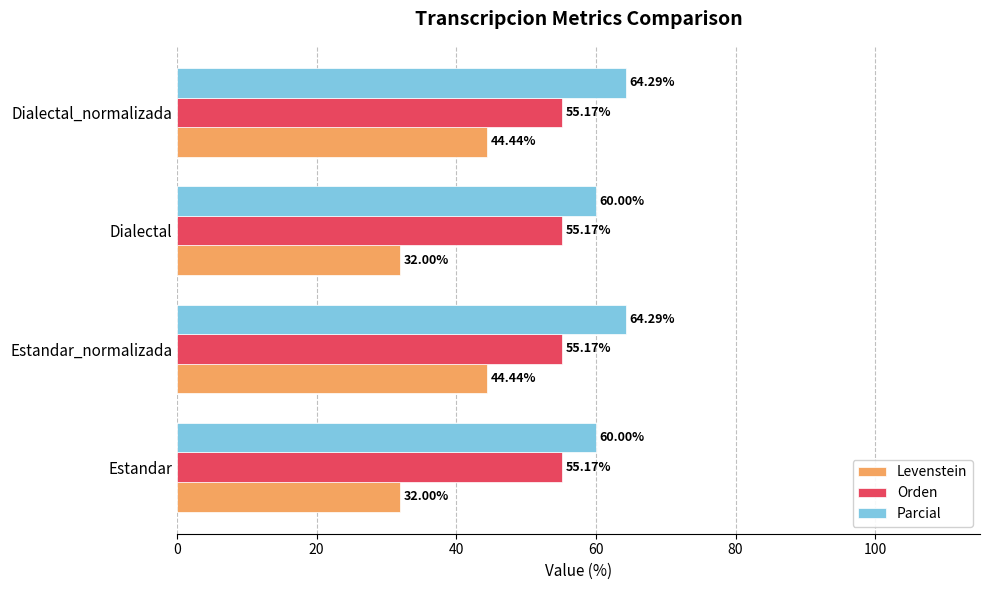

What is the sum of all Parcial values?

248.6